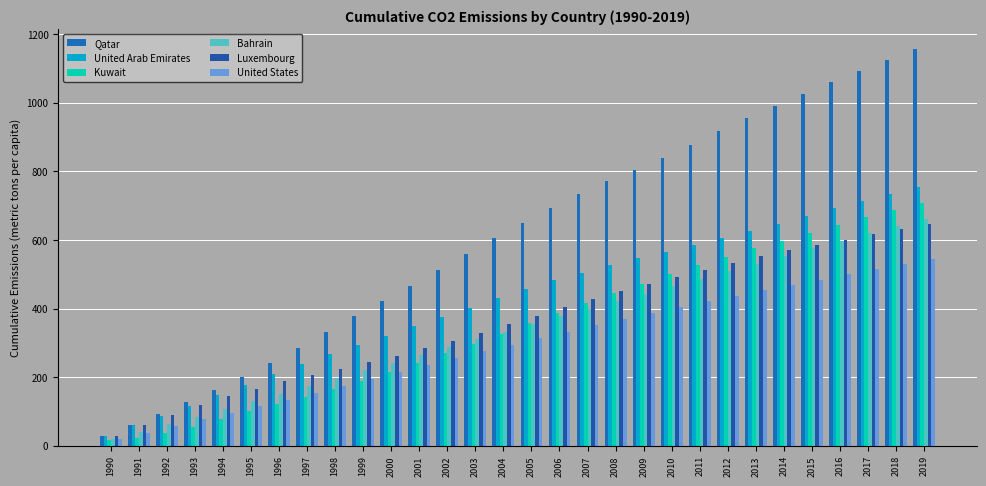

Is it true that Qatar equals 379.0 at 1999?

True